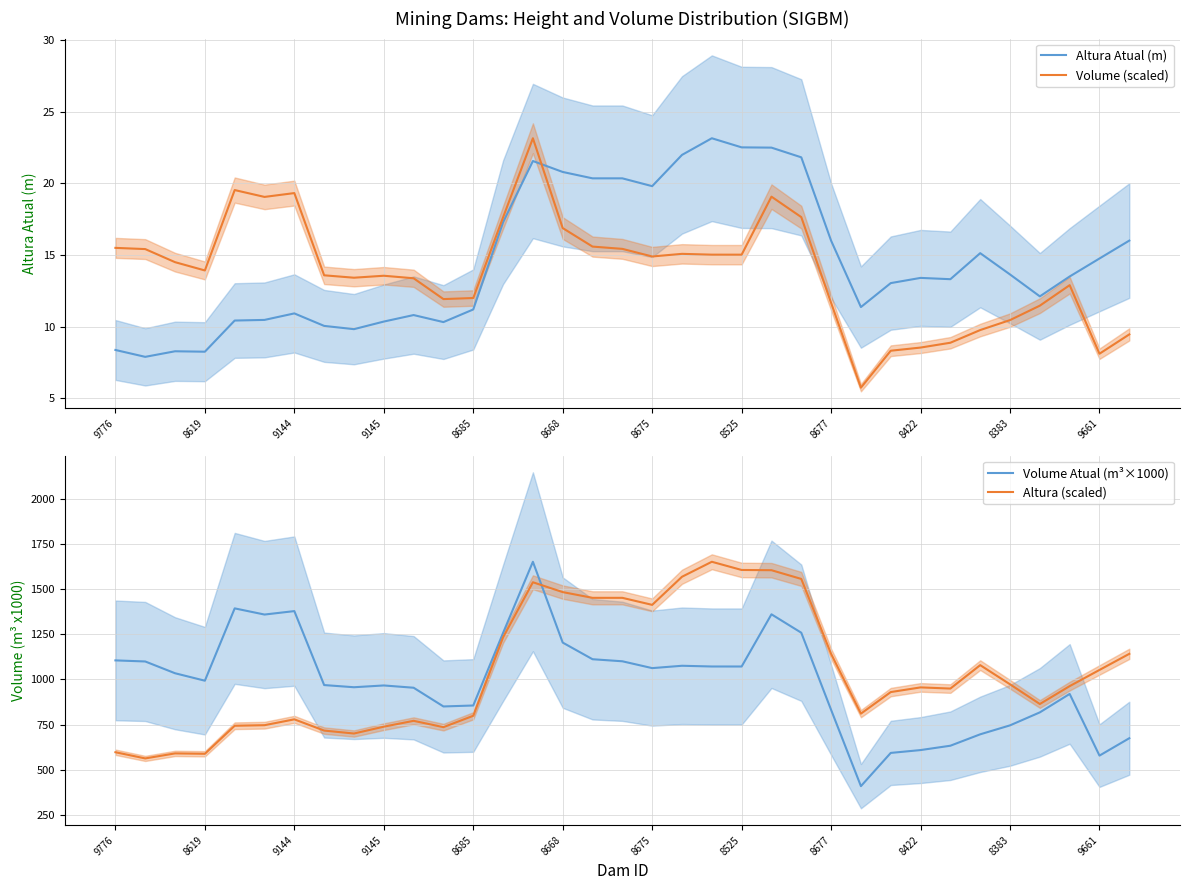

True or false: Volume (scaled) and Altura Atual (m) cross at least once.

True